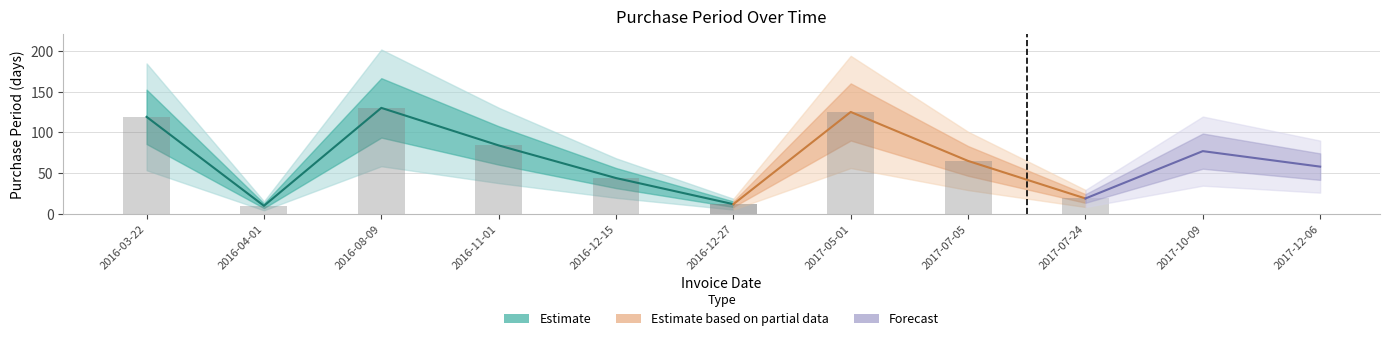

Where does the data first go above 65?

2016-03-22